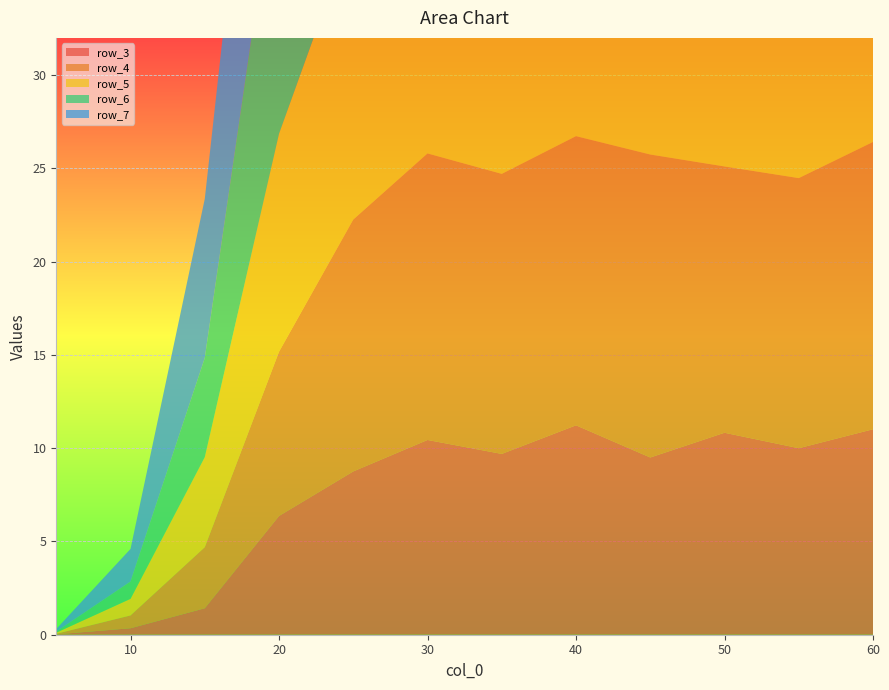

Reading right to left, extract all data points from this chart.

row_3: 11.0	10.0	10.8	9.5	11.2	9.7	10.4	8.8	6.4	1.4	0.3	0.0
row_4: 15.4	14.5	14.3	16.2	15.5	15.0	15.4	13.5	8.8	3.3	0.7	0.0
row_5: 20.4	20.7	21.0	22.5	19.5	18.0	18.7	15.7	11.7	4.8	0.9	0.1
row_6: 24.0	22.8	24.6	22.0	22.6	22.6	20.7	21.0	15.3	5.3	0.9	0.1
row_7: 29.2	28.8	27.5	27.3	27.6	26.1	24.6	21.7	17.2	8.5	1.7	0.1